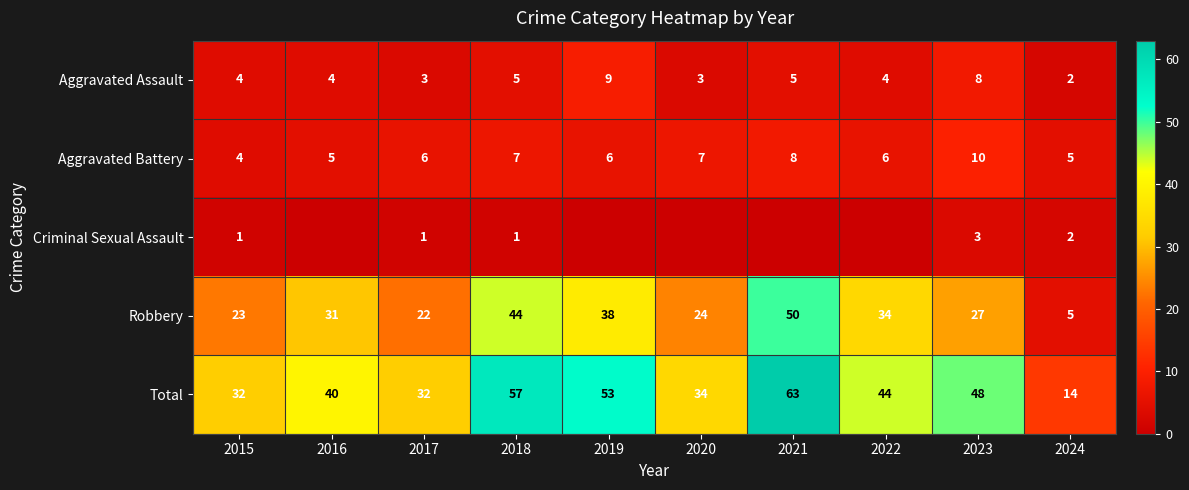

True or false: Aggravated Battery has a value of 2 at 2019.

False